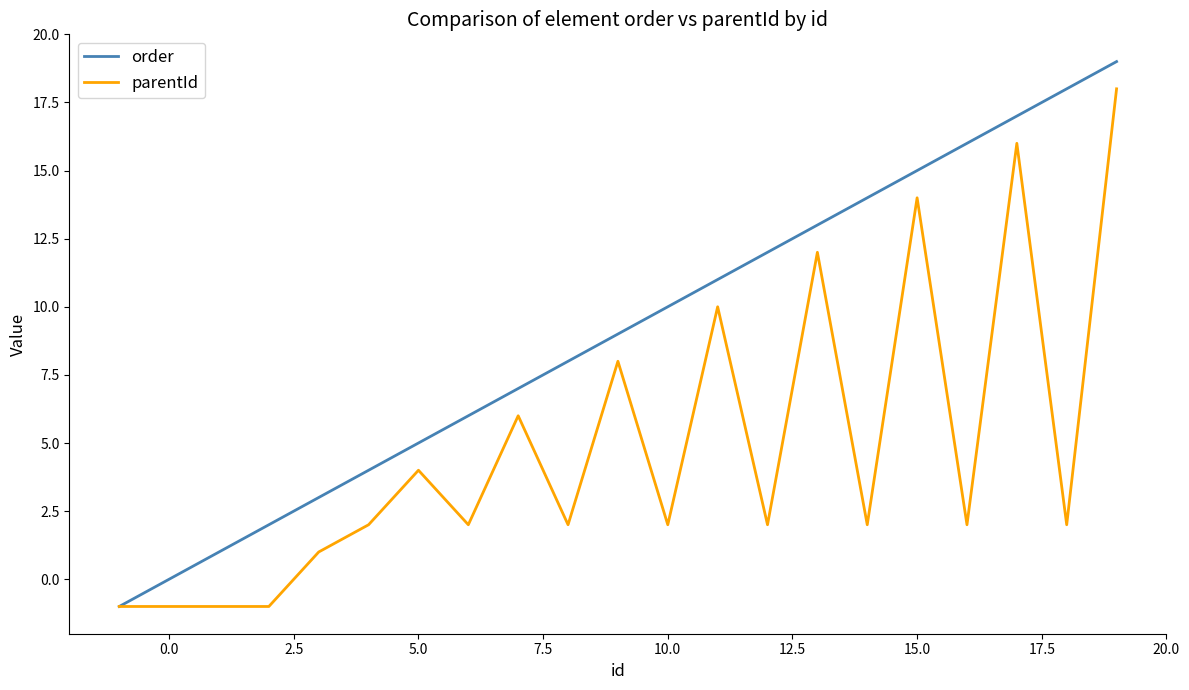

Which series has the largest range (max minus min)?

order